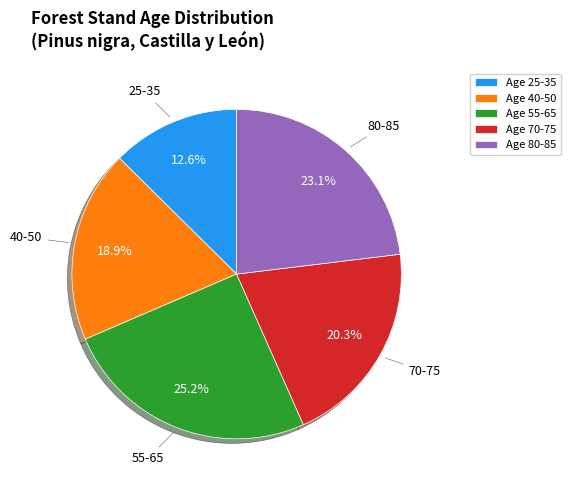

What is the ratio of the value at Age 70-75 to the value at Age 25-35?

1.6